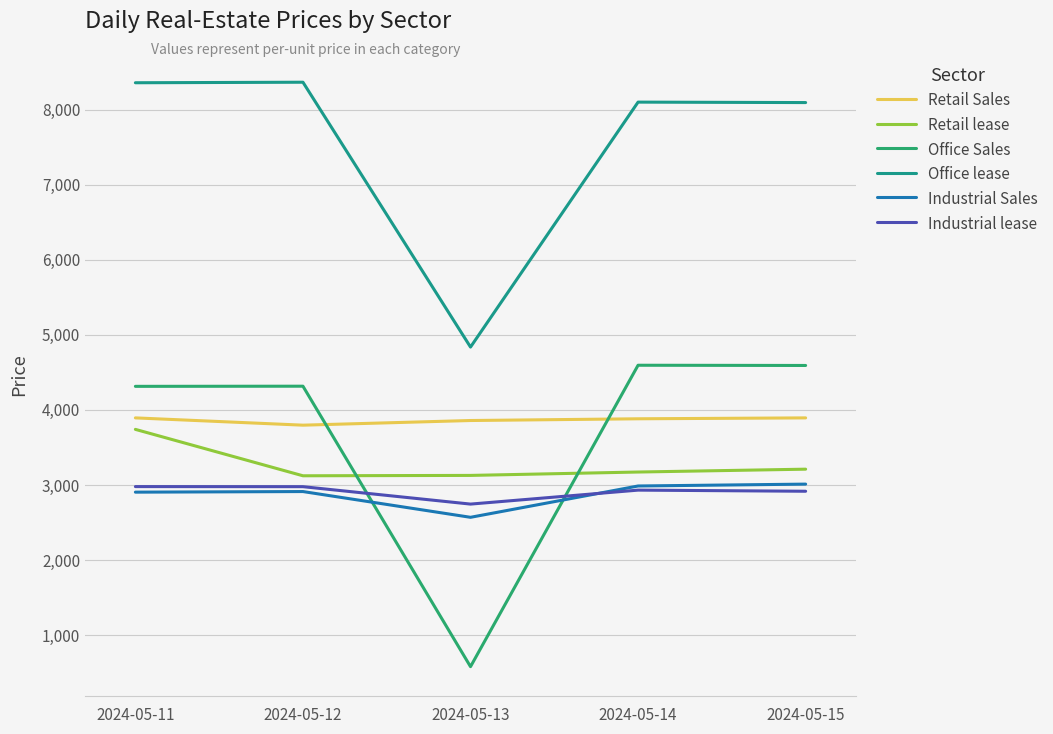

How many lines are shown in the chart?

6